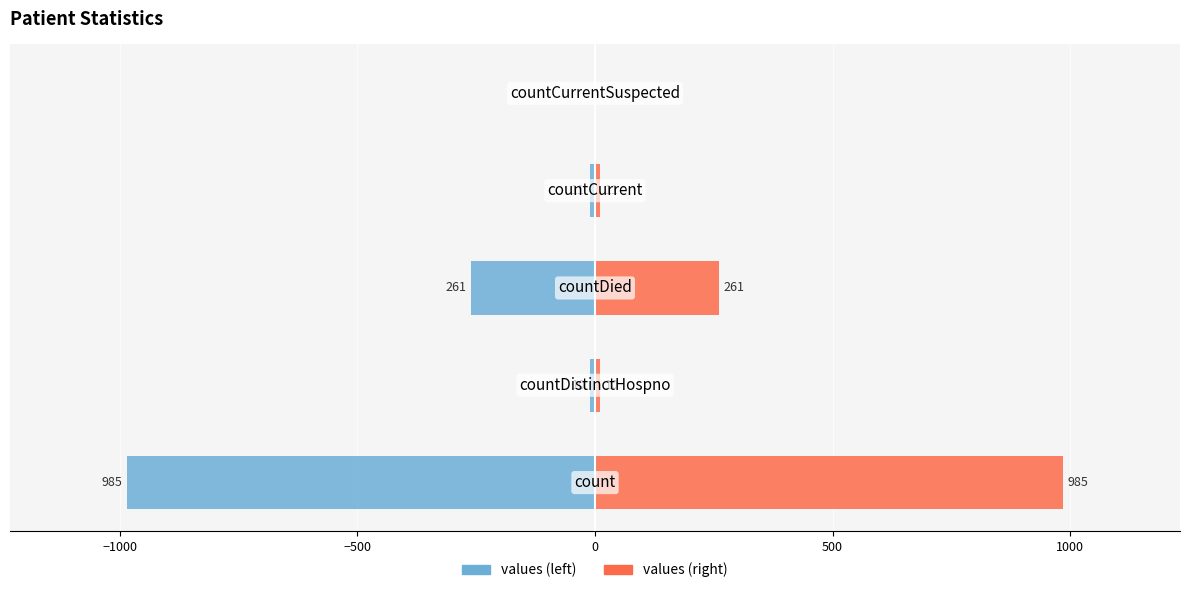

Reading left to right, extract all data points from this chart.

values (left): −1500=-985	−1000=-10	−500=-261	0=-11	500=0
values (right): −1500=985	−1000=10	−500=261	0=11	500=0